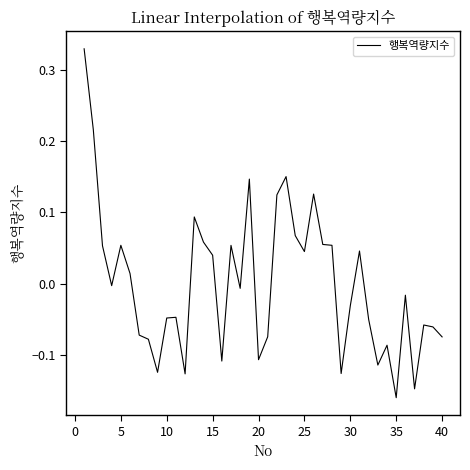

What is the difference between the maximum and minimum values?

0.5